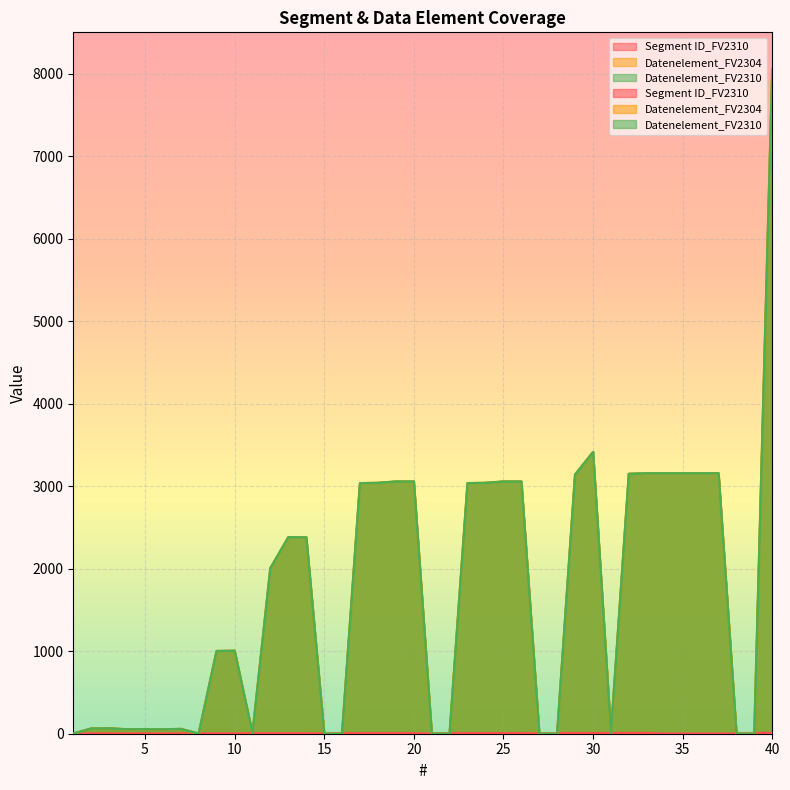

Count the number of data series in this chart.

3